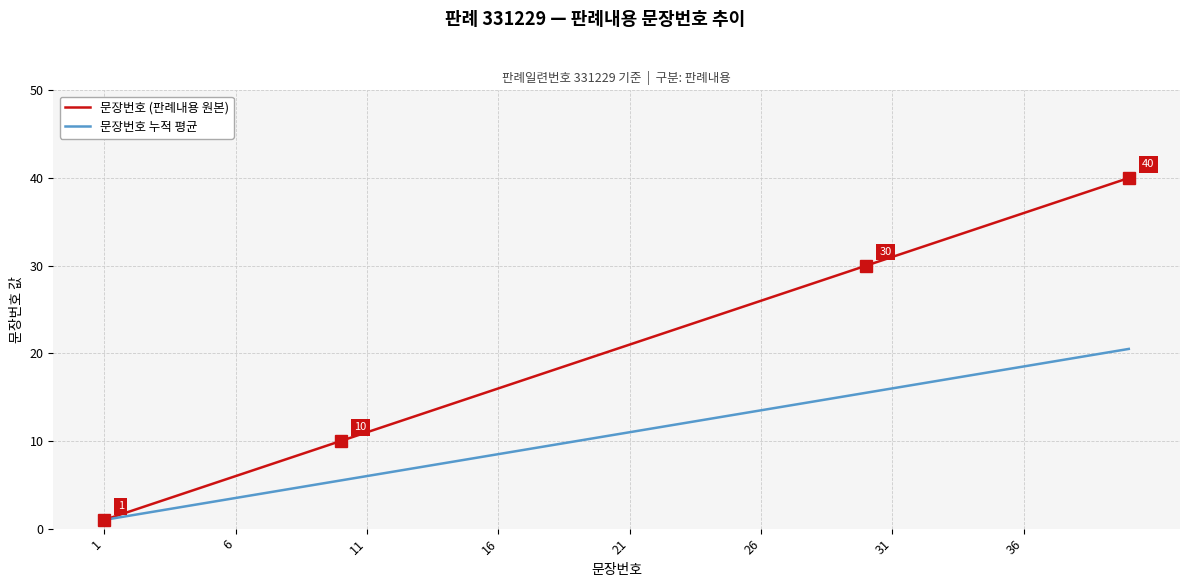

List the series in order of their peak value, highest first.

문장번호 (판례내용 원본), 문장번호 누적 평균